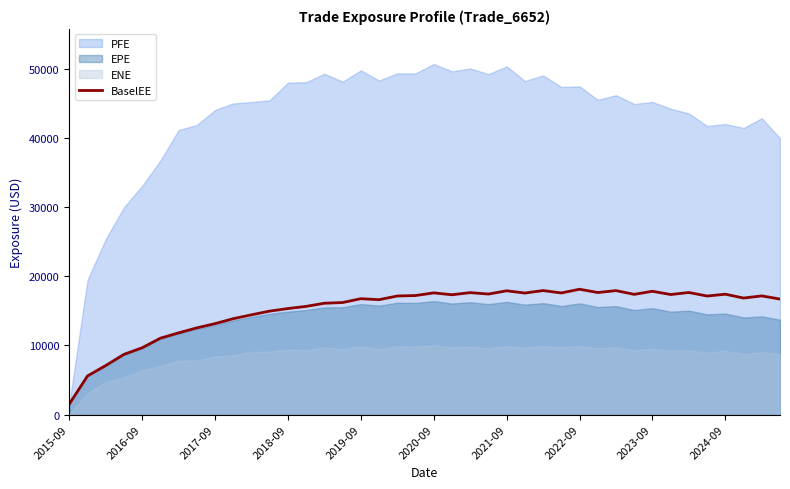

What is the maximum value for BaselEE?

18110.5